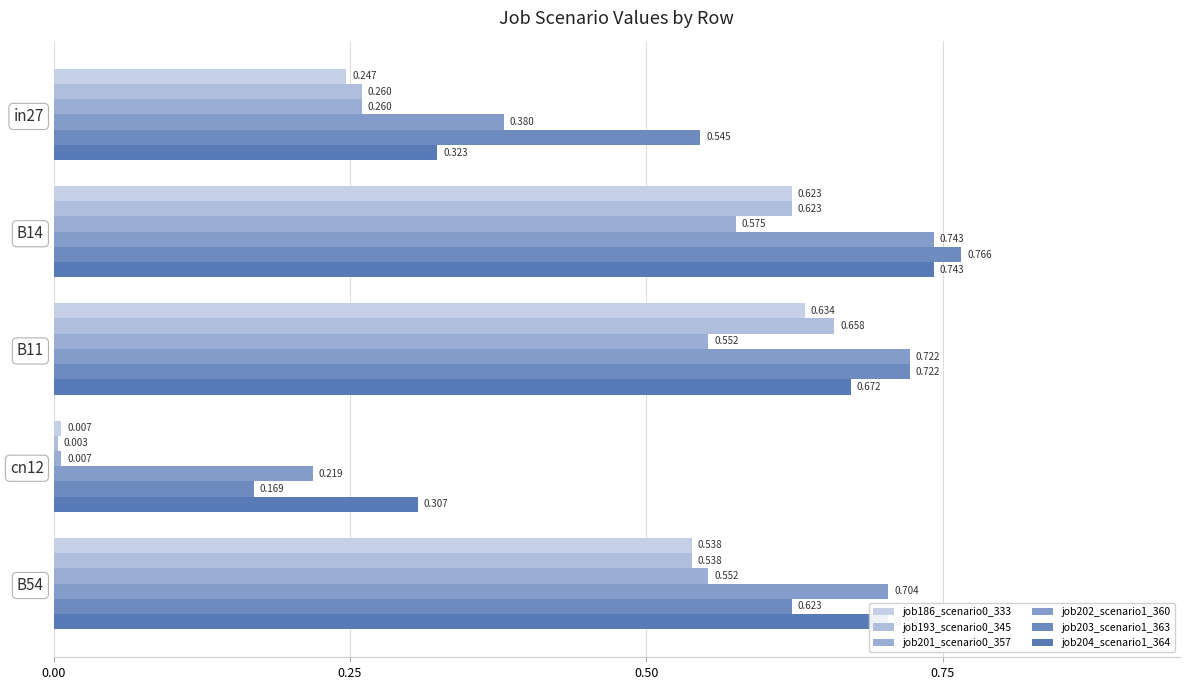

How many groups of bars are there?

5